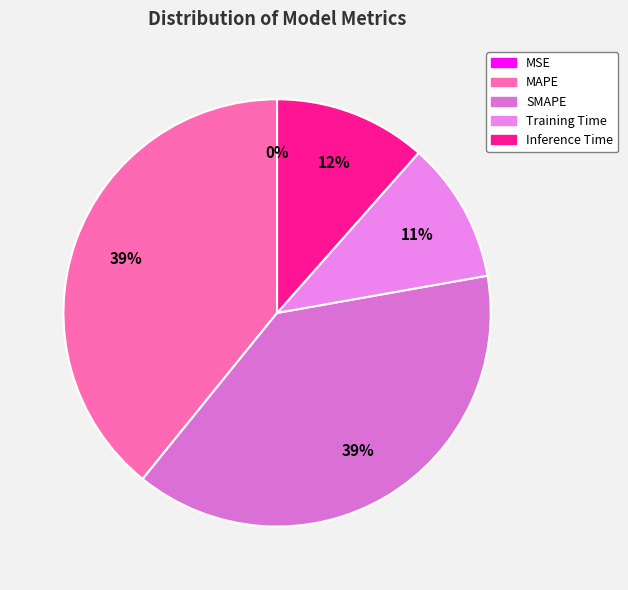

Does Inference Time represent more than half of the total?

No